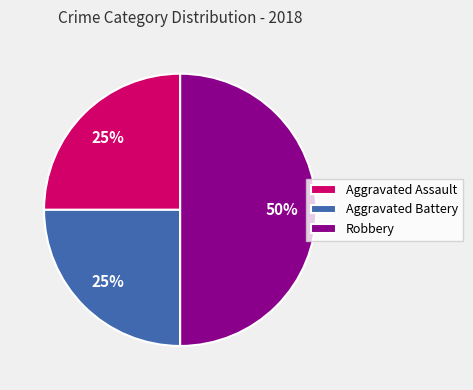

Which slice is the largest?

Robbery